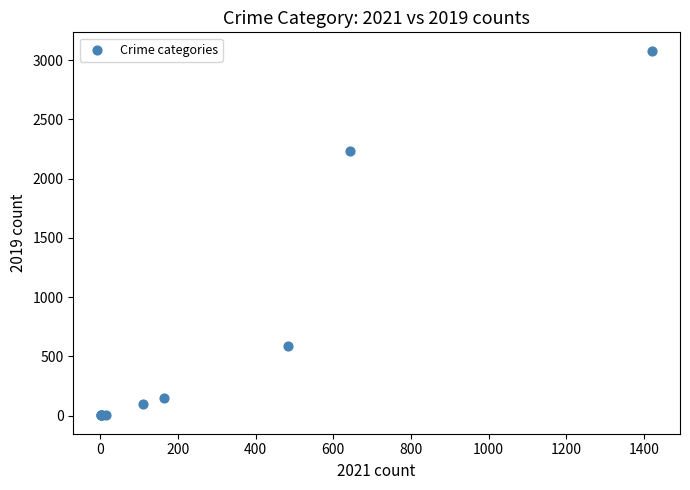

What Y value in the scatter plot is closest to 1540?

2230